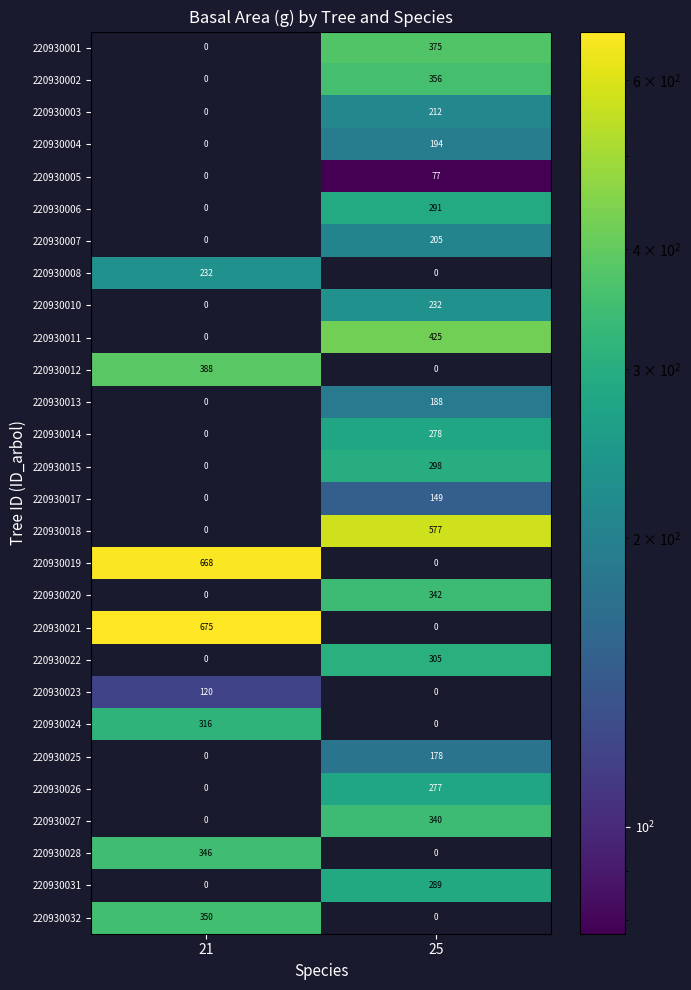

List the labels in order of 220930019 value, largest first.

21, 25